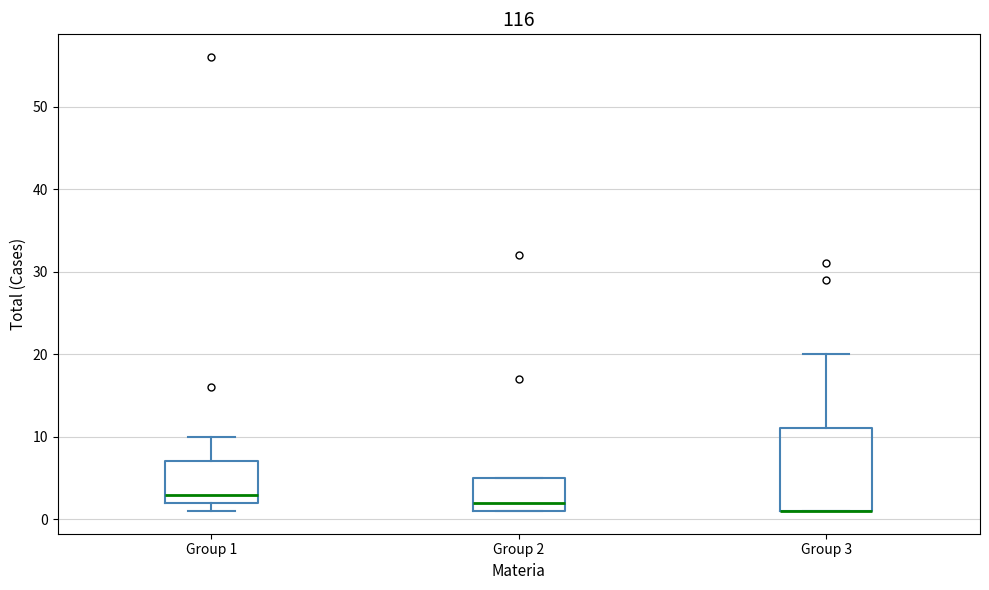

Reading left to right, transcribe this box plot: for each box, give where its median line is, the range the box spans, and where its two whiskers end, as read against the y-axis. The values are not printed on the chart, so give them approximately, as read against the axis.

Group 1: median 3, box 2 to 7, whiskers 1 to 10
Group 2: median 2, box 1 to 5, whiskers 1 to 5
Group 3: median 1 (drawn on the box's lower edge), box 1 to 11, whiskers 1 to 20